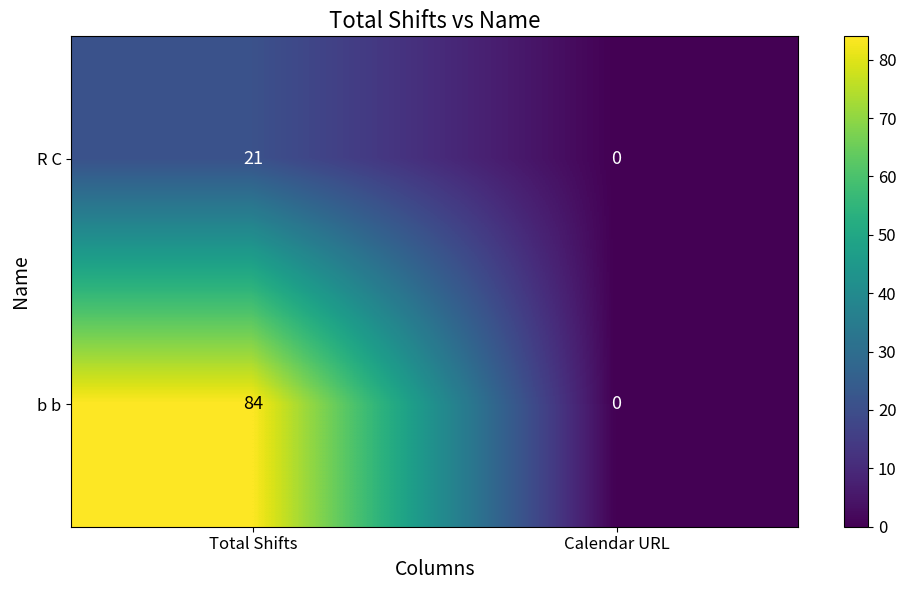

How many data points does each series have?

2